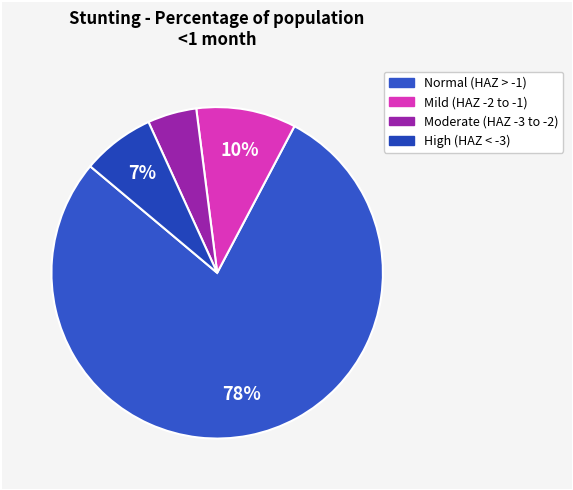

Count the number of slices in the pie.

4